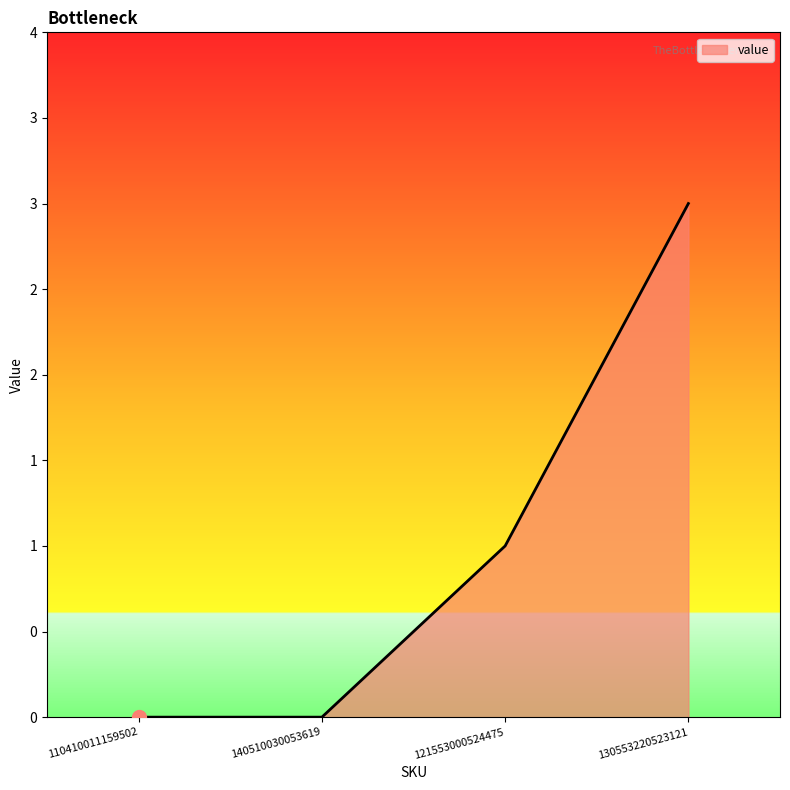

Does the chart display data point markers on the line(s)?

No